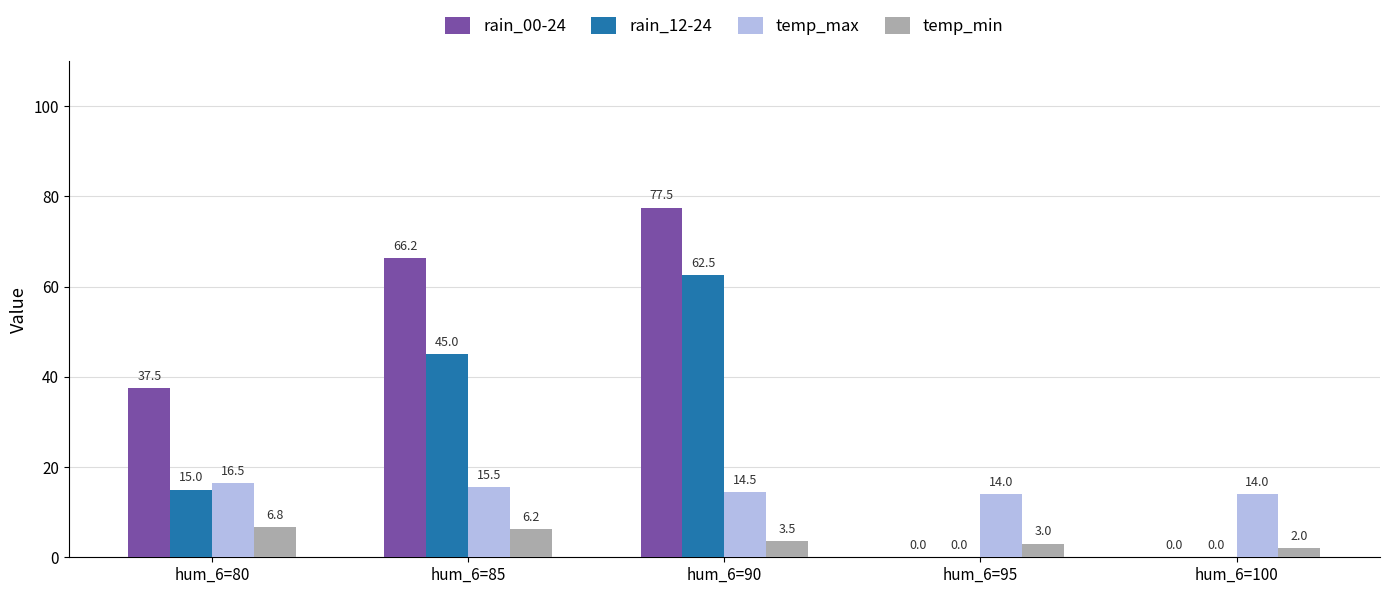

What is the maximum value shown in the chart?

77.5